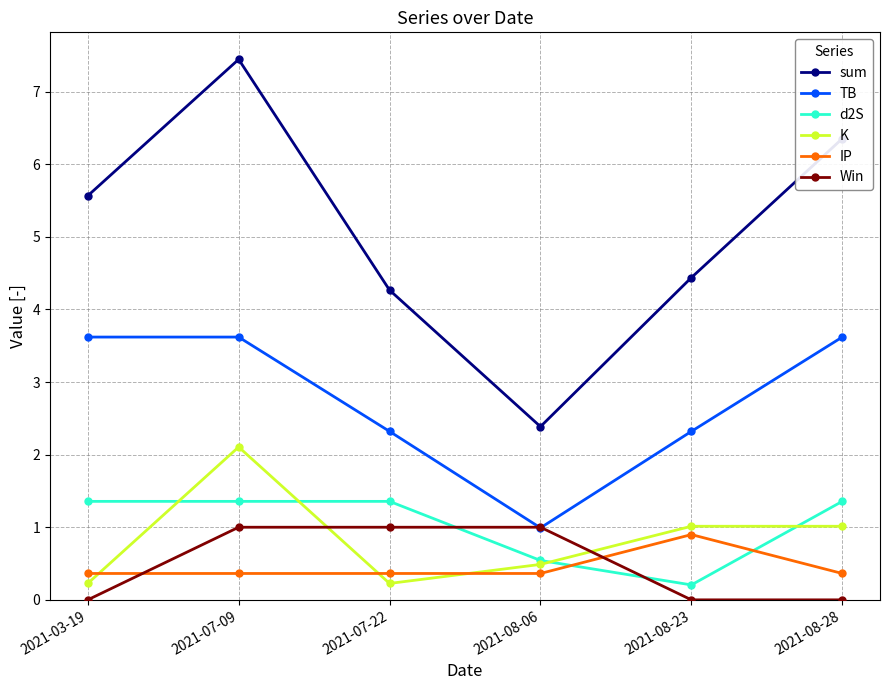

What is the average value of the K series?

0.8